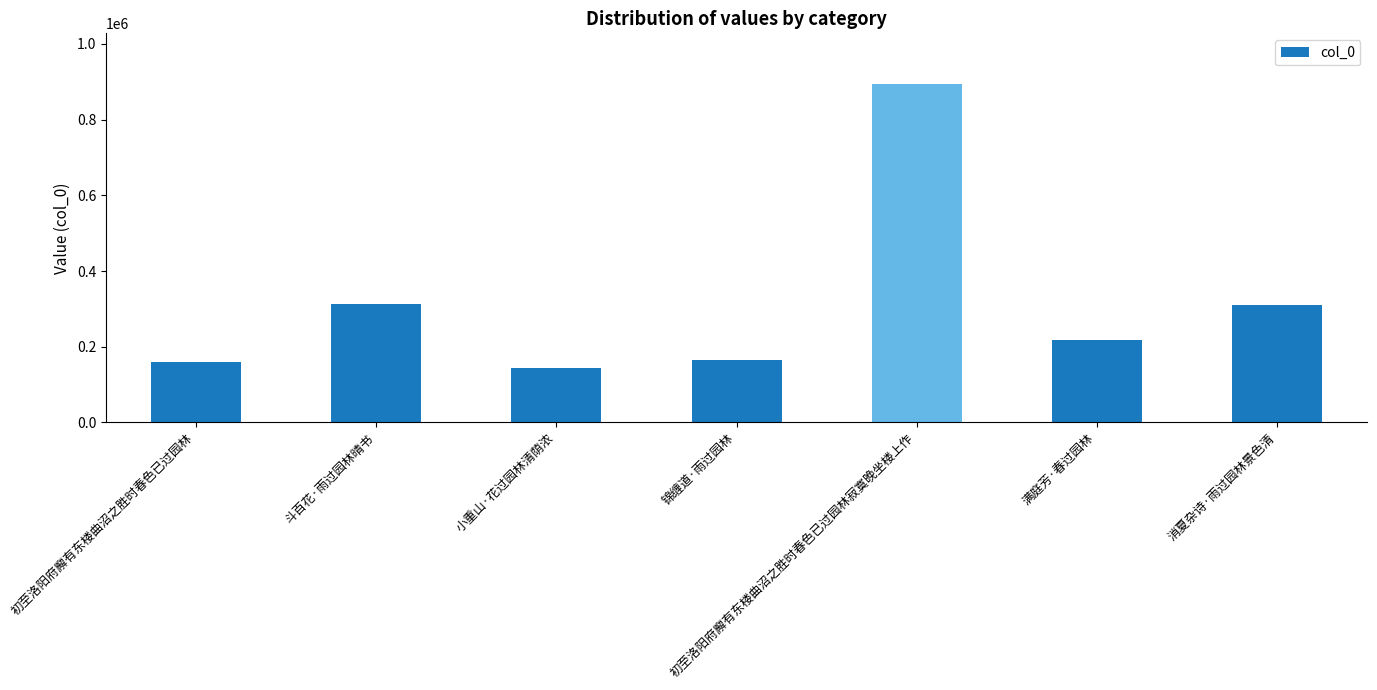

Which category has the highest value across all series?

初至洛阳府廨有东楼曲沼之胜时春色已过园林寂寞晚坐楼上作